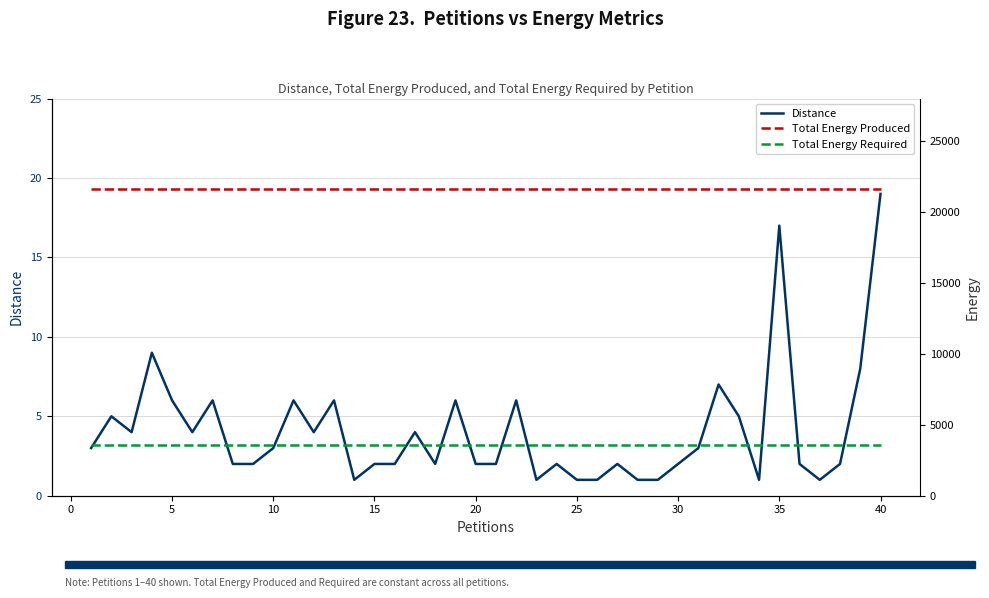

True or false: Total Energy Required has more than 0 points higher than both neighbors.

False